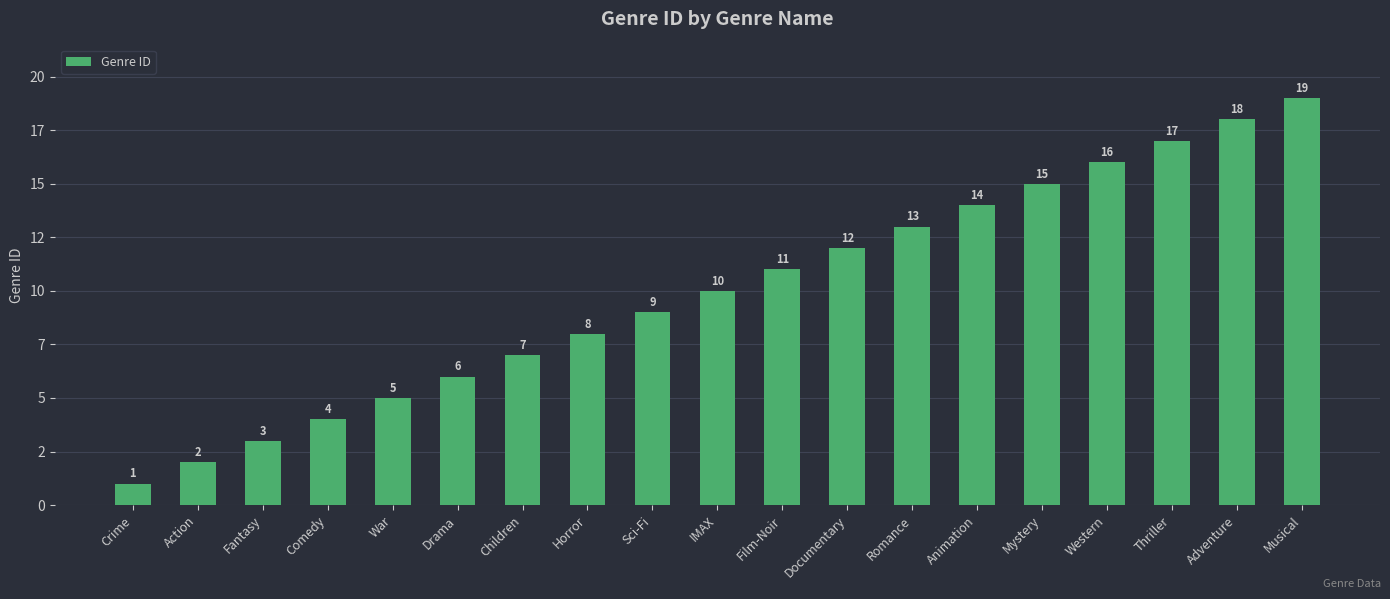

Does the chart contain any negative values?

No